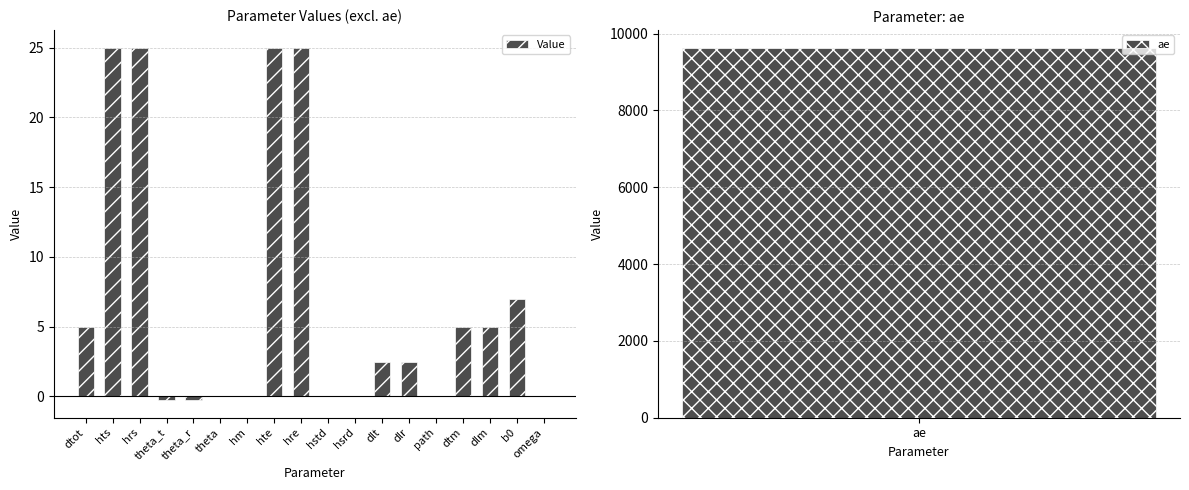

What is the difference between the values at hre and path?

25.0